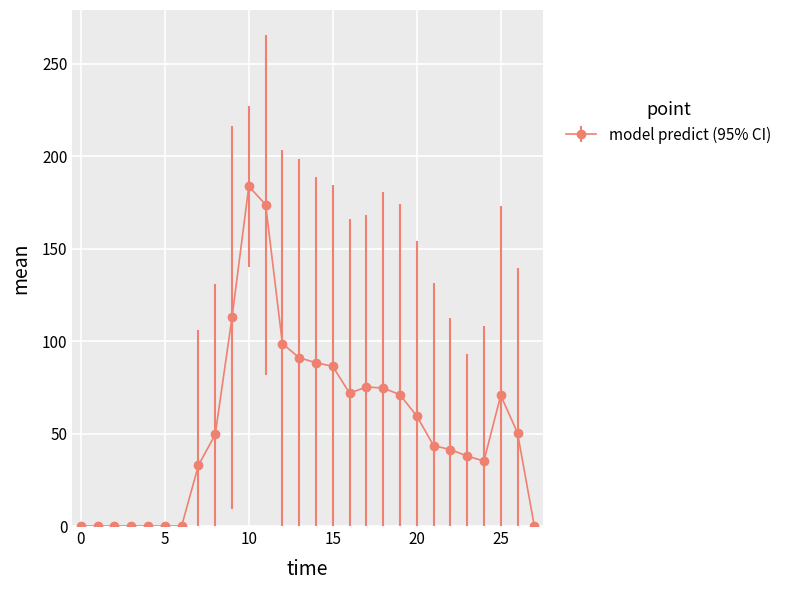

What is the value of the 19th point from the left?

74.7